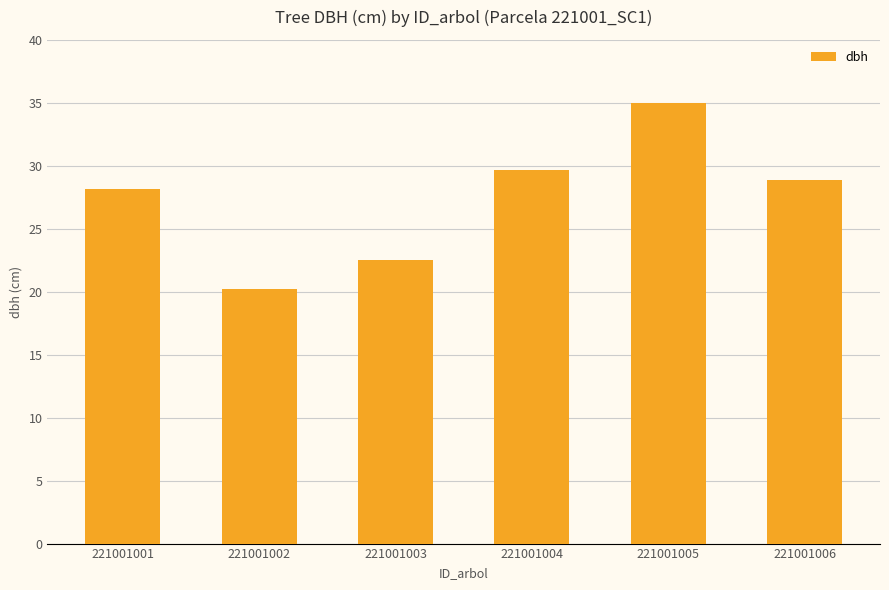

Does the chart contain any negative values?

No